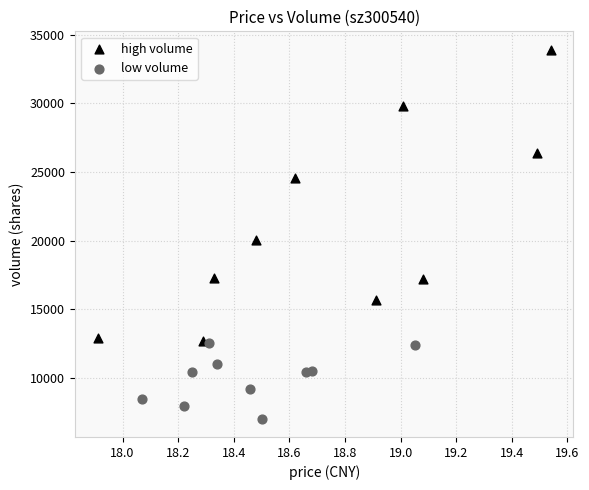

Which series reaches the maximum Y coordinate?

high volume